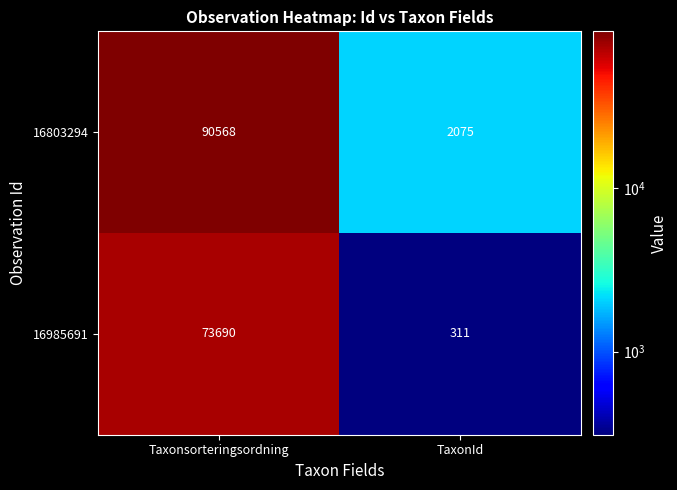

Is it true that 16985691 equals 104 at TaxonId?

False